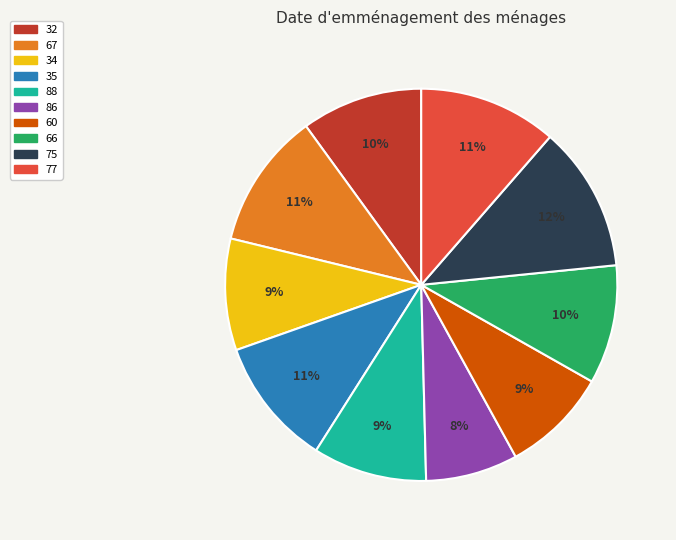

To the nearest percent, what portion does 66 represent?

10%